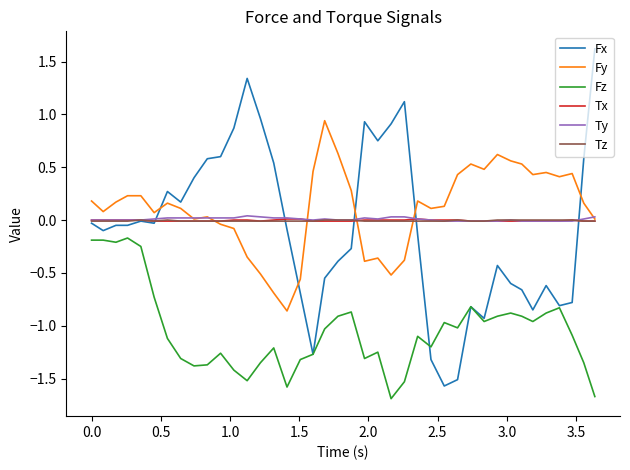

What is the maximum value shown in the chart?

1.6